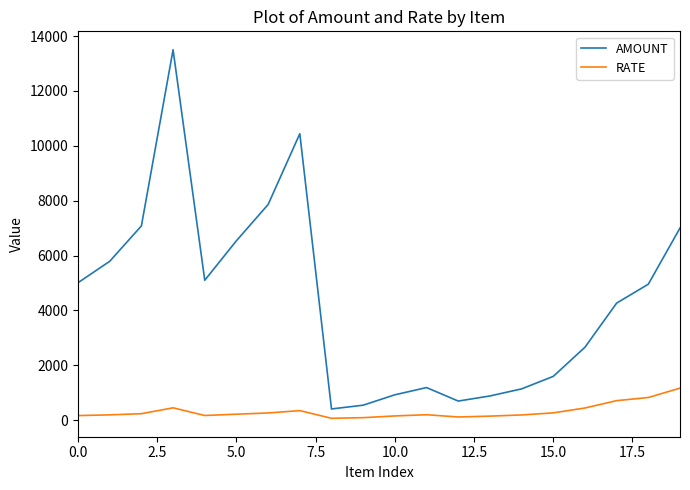

True or false: RATE and AMOUNT intersect in this chart.

False